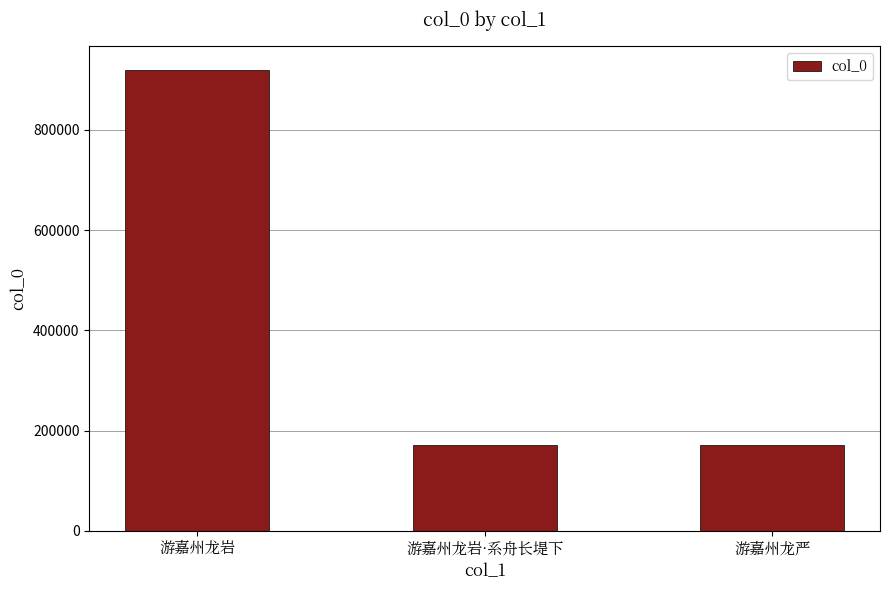

What is the difference between the values at 游嘉州龙严 and 游嘉州龙岩?

748206